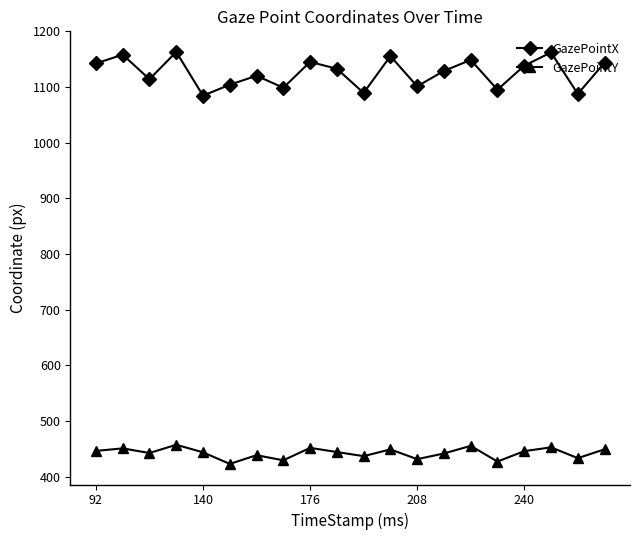

What is the sum of all GazePointX values?

22514.5